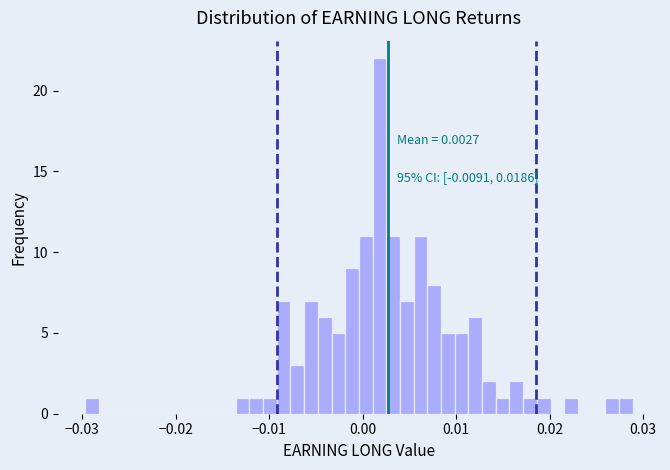

Around what value on the x-axis is the tallest bar? Give the approximate position of its centre, as read against the axis.

0.002